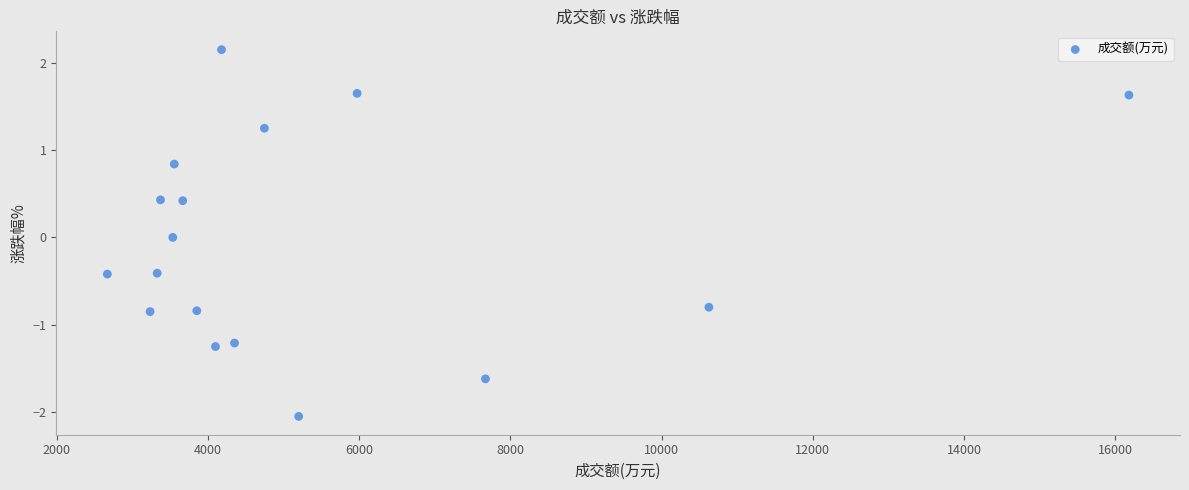

What is the range of Y values (max minus min)?

4.2